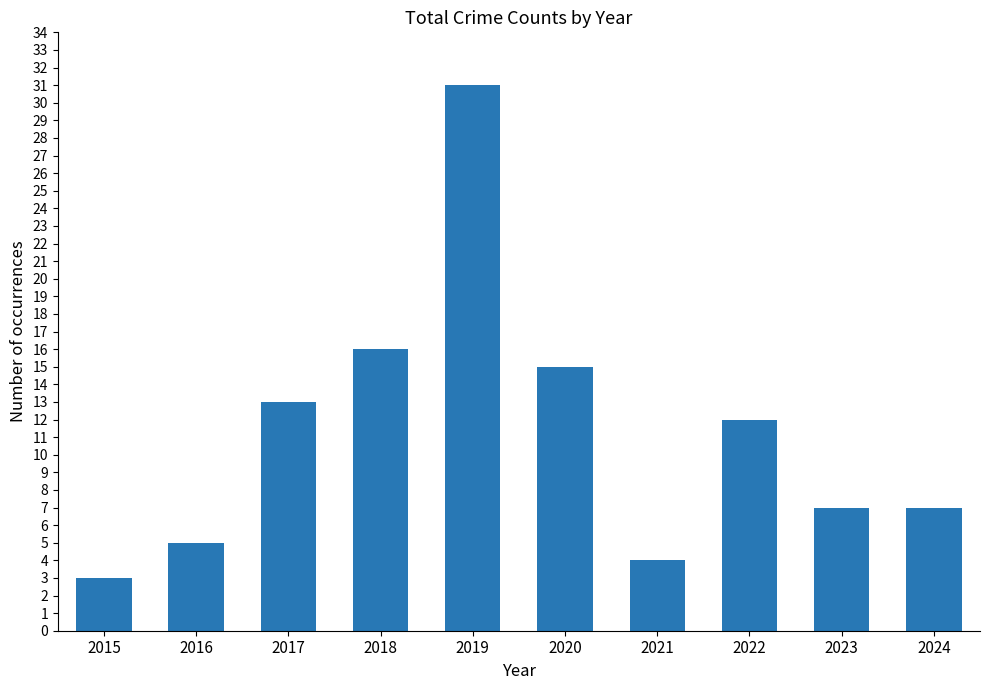

Reading left to right, what are all the values shown in this chart?

2015=3	2016=5	2017=13	2018=16	2019=31	2020=15	2021=4	2022=12	2023=7	2024=7